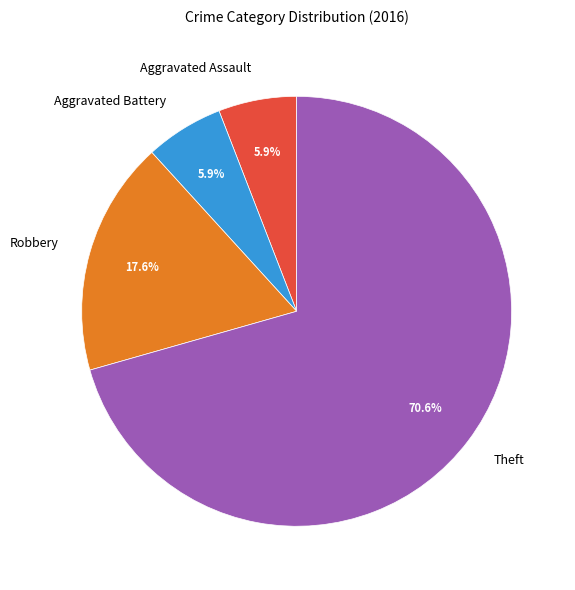

To the nearest percent, what portion does Robbery represent?

18%